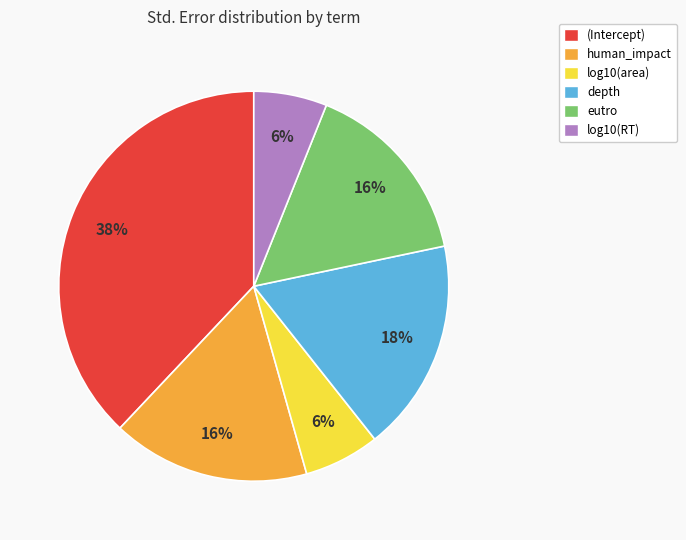

To the nearest percent, what percentage of the pie is eutro?

16%